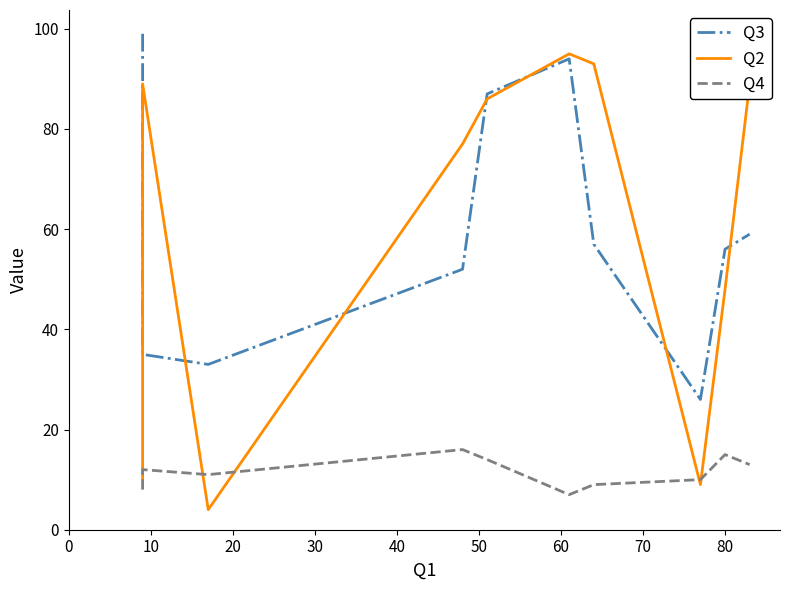

Rank the series by their maximum value, from lowest to highest.

Q4, Q2, Q3